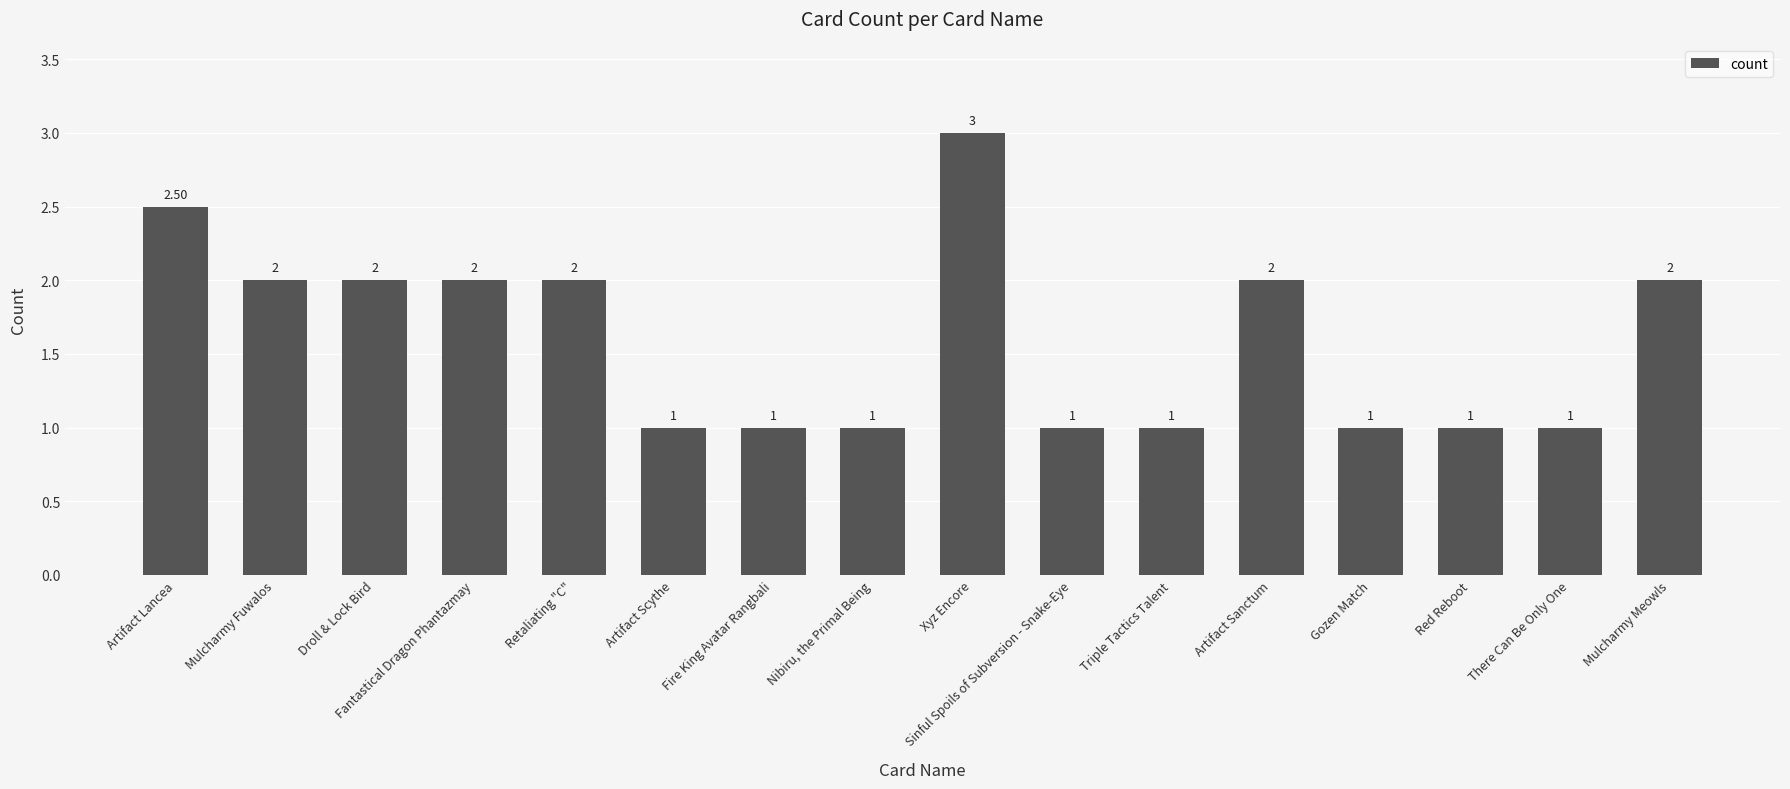

Approximately how many times larger is the value at Artifact Sanctum compared to There Can Be Only One?

2.0